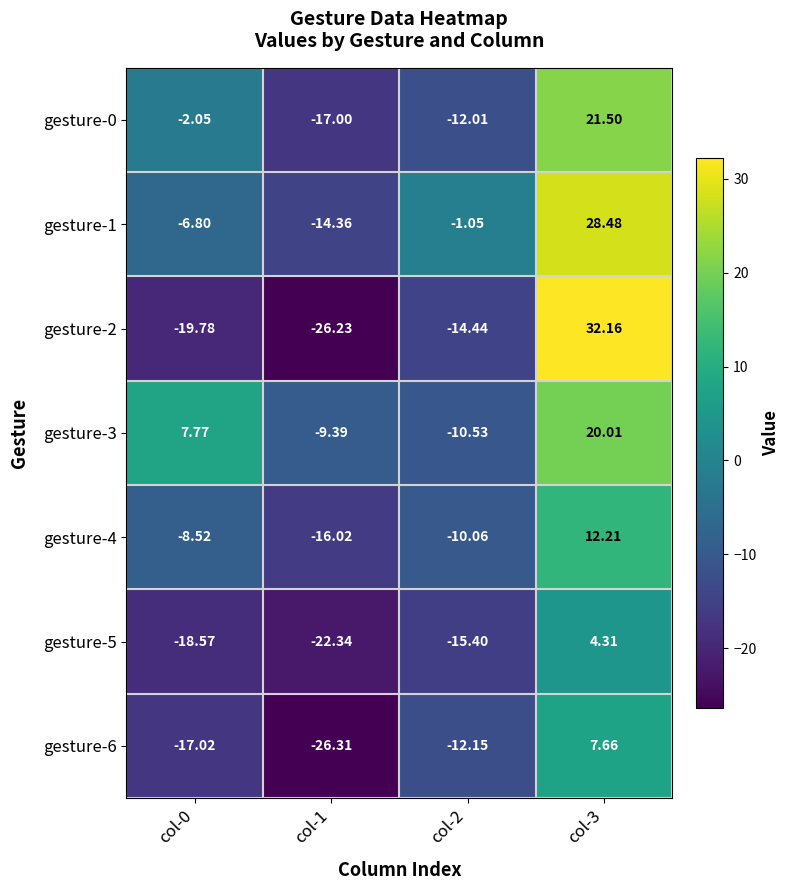

Count the number of categories in the chart.

4